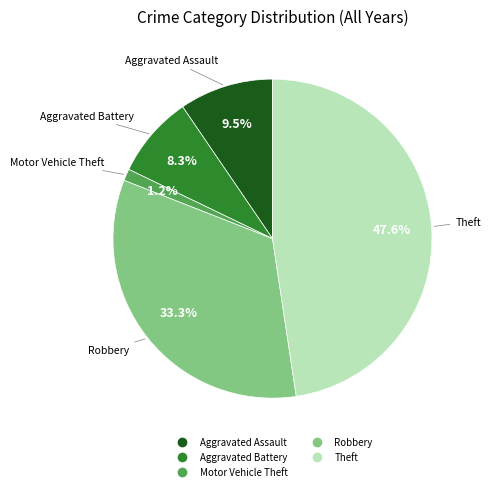

Combined, do Motor Vehicle Theft and Theft account for over 50%?

No